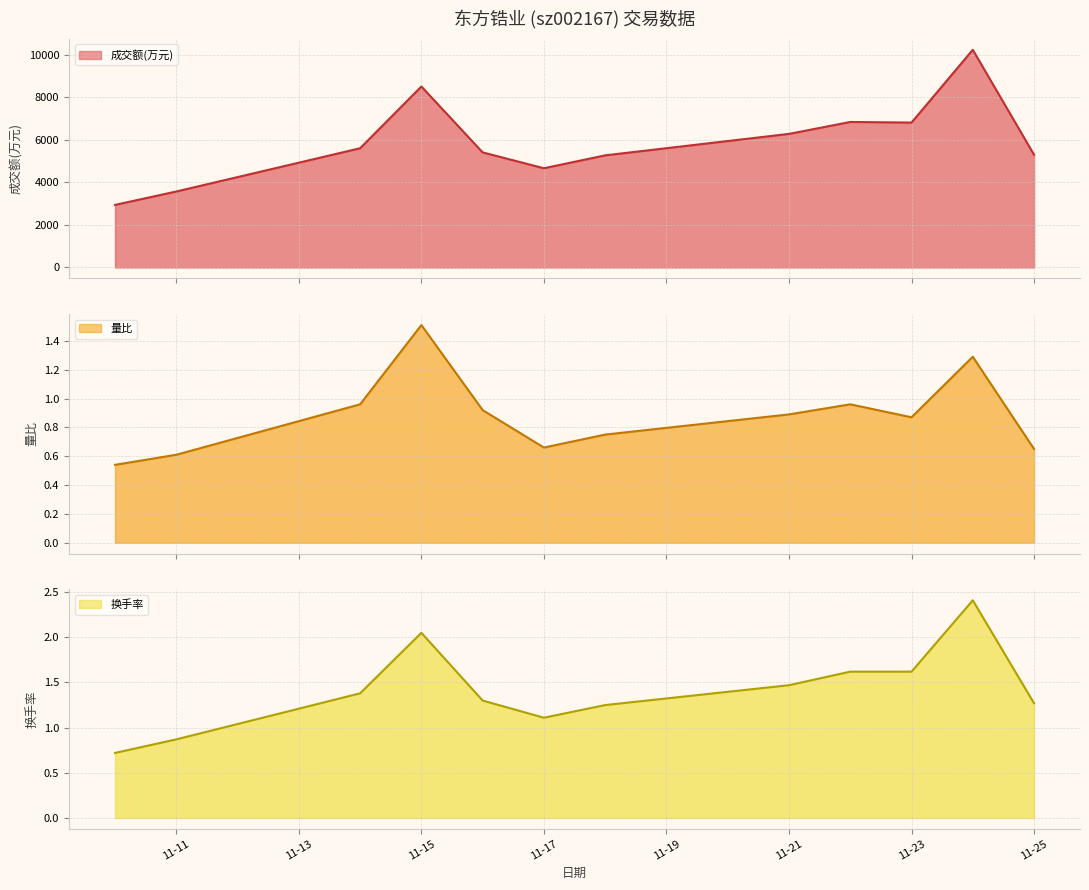

True or false: 换手率 and 量比 intersect in this chart.

False